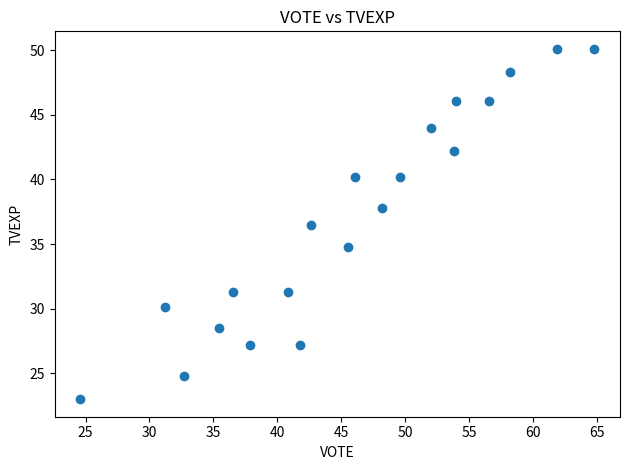

What Y value in the scatter plot is closest to 36?

36.5